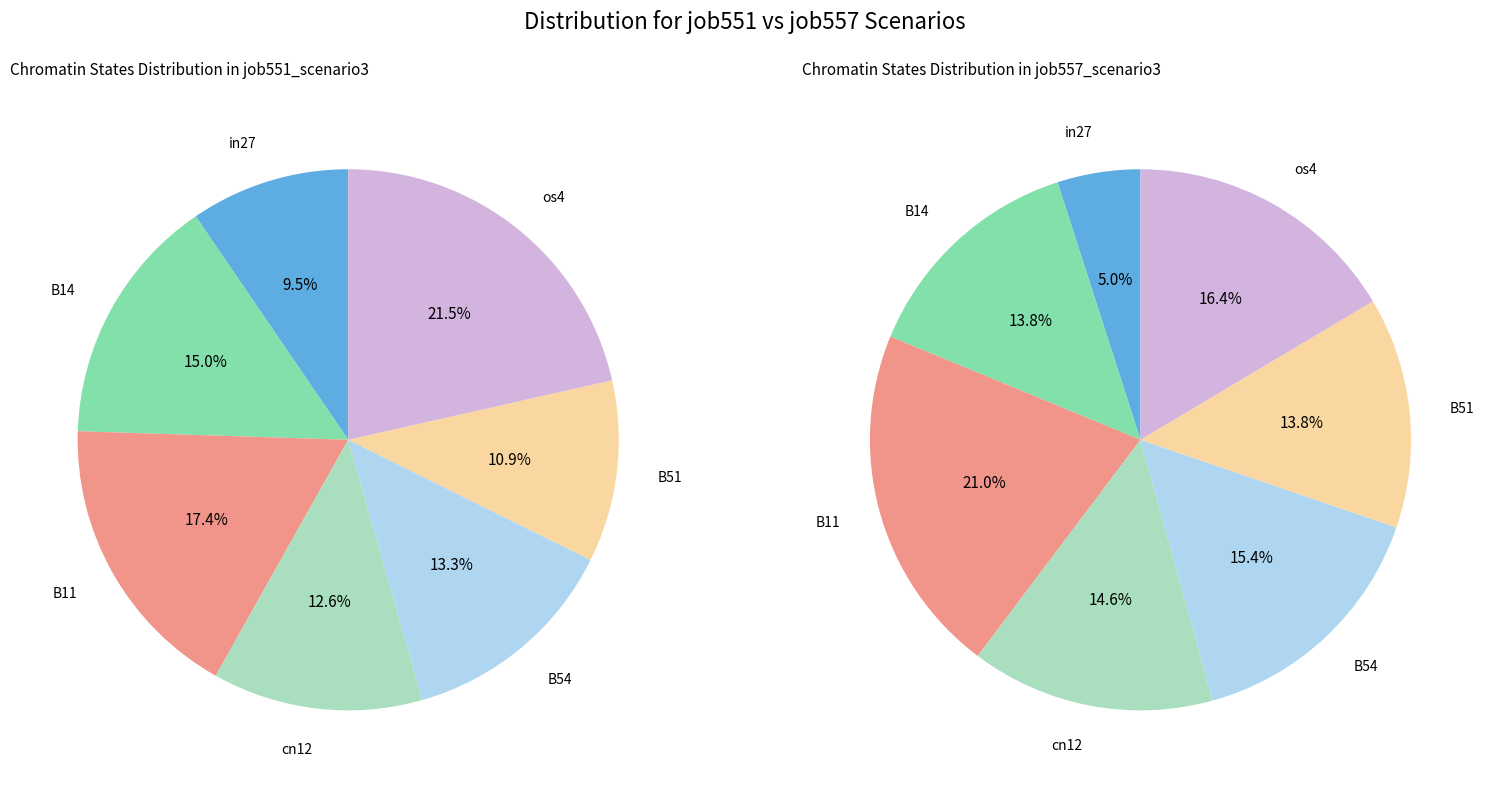

Is there a majority slice in this chart?

No